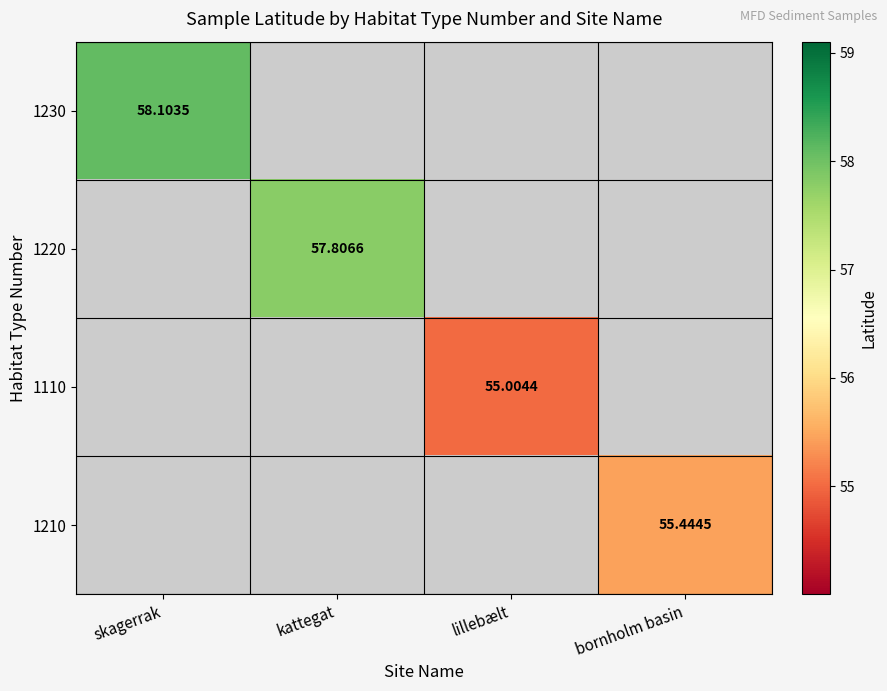

Where does the 1110 series first go above 55?

lillebælt